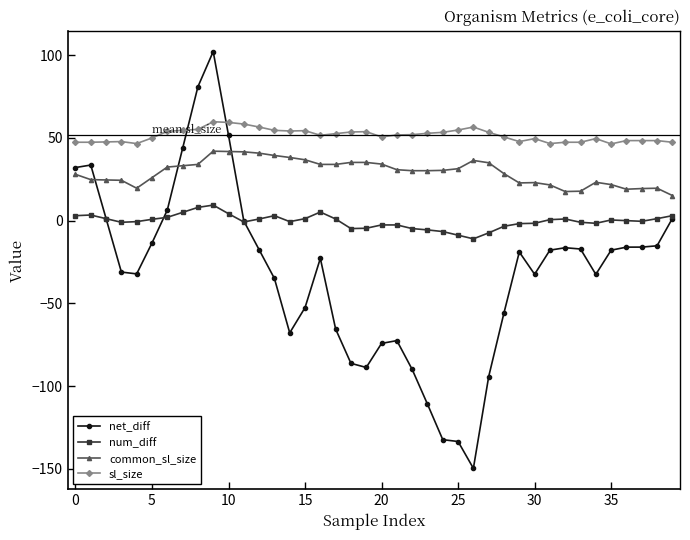

List the series in order of their overall mean, highest first.

sl_size, common_sl_size, num_diff, net_diff